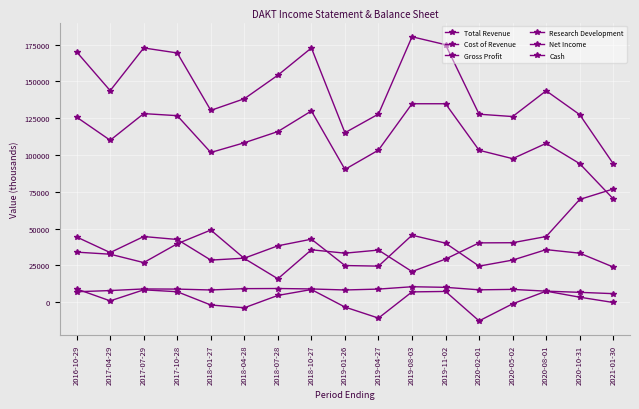

Rank the series by their maximum value, from highest to lowest.

Total Revenue, Cost of Revenue, Cash, Gross Profit, Research Development, Net Income